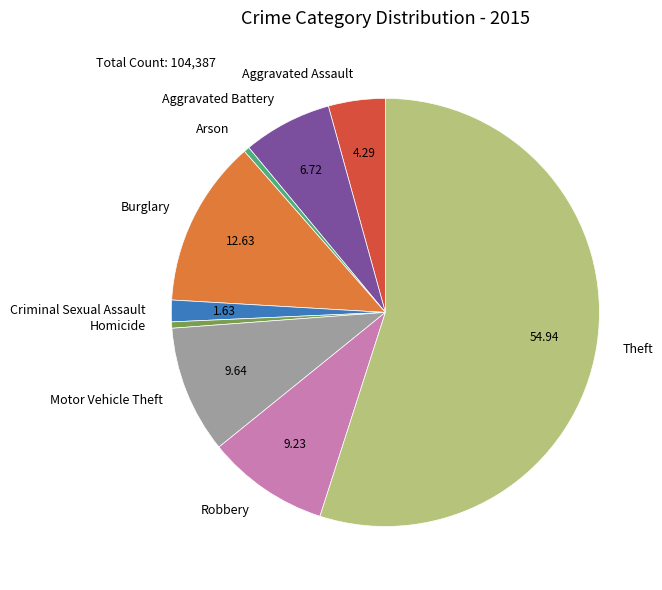

Which has a higher value, Aggravated Assault or Burglary?

Burglary